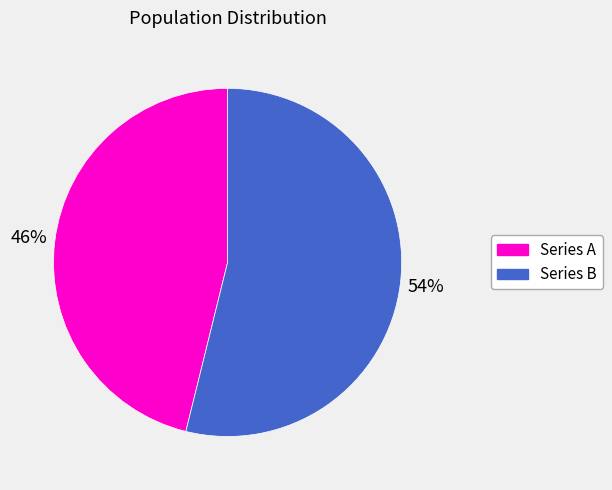

Is there any slice that represents more than half of the pie?

Yes